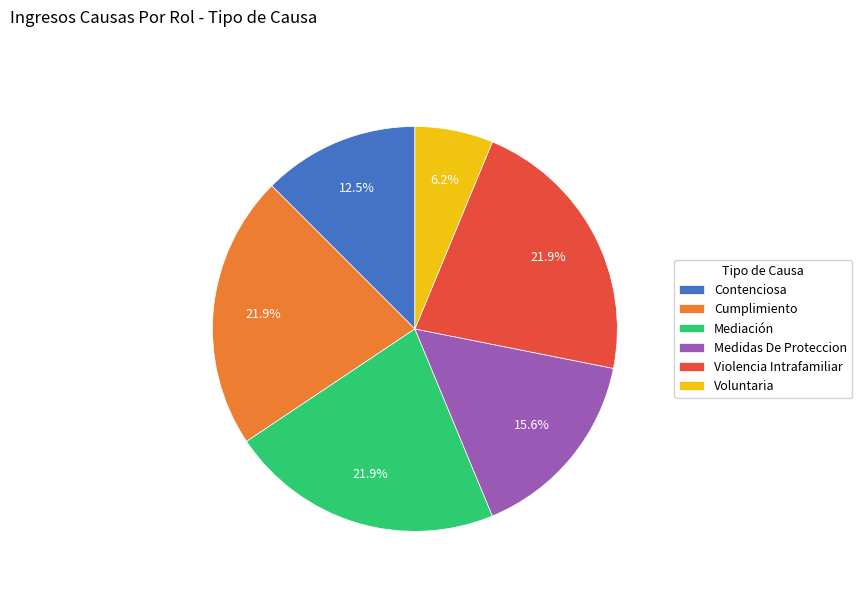

Which has a higher value, Contenciosa or Mediación?

Mediación